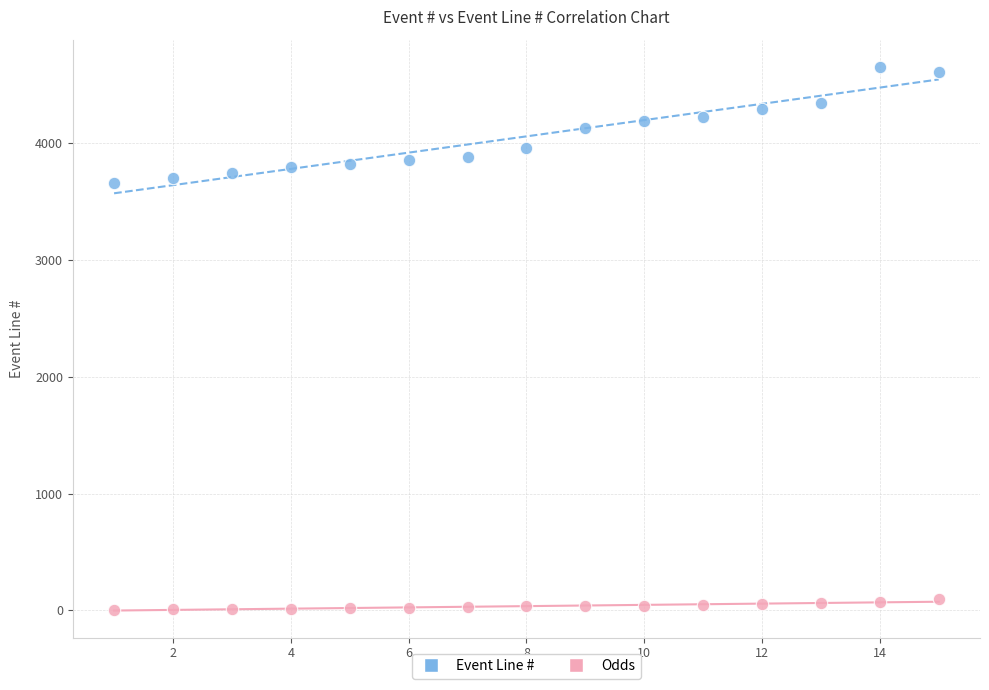

Which series has the largest Y range (max minus min)?

Event Line #